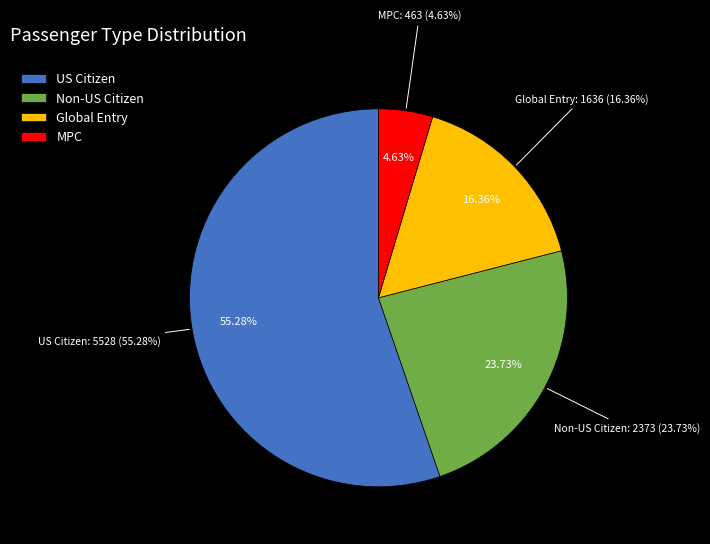

Which category has the biggest portion of the pie?

US Citizen